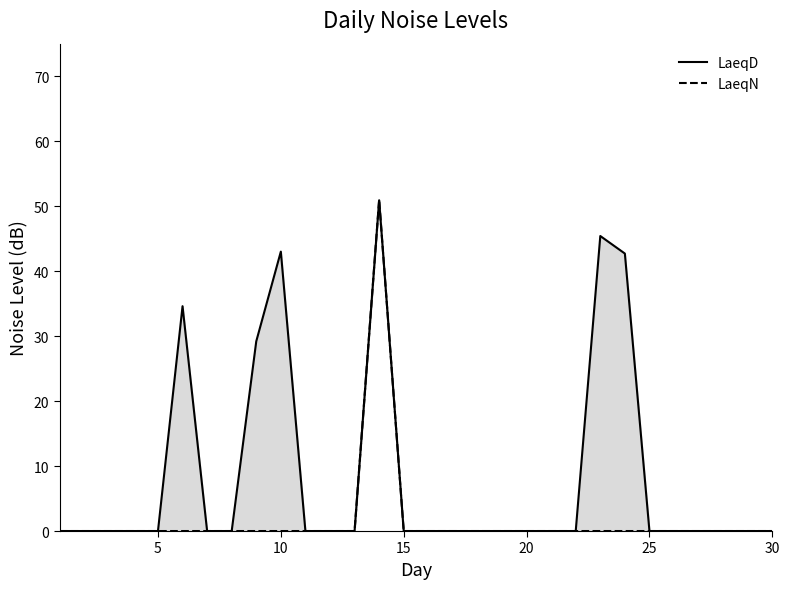

What is the difference between the maximum and second lowest values in the LaeqN series?

51.0